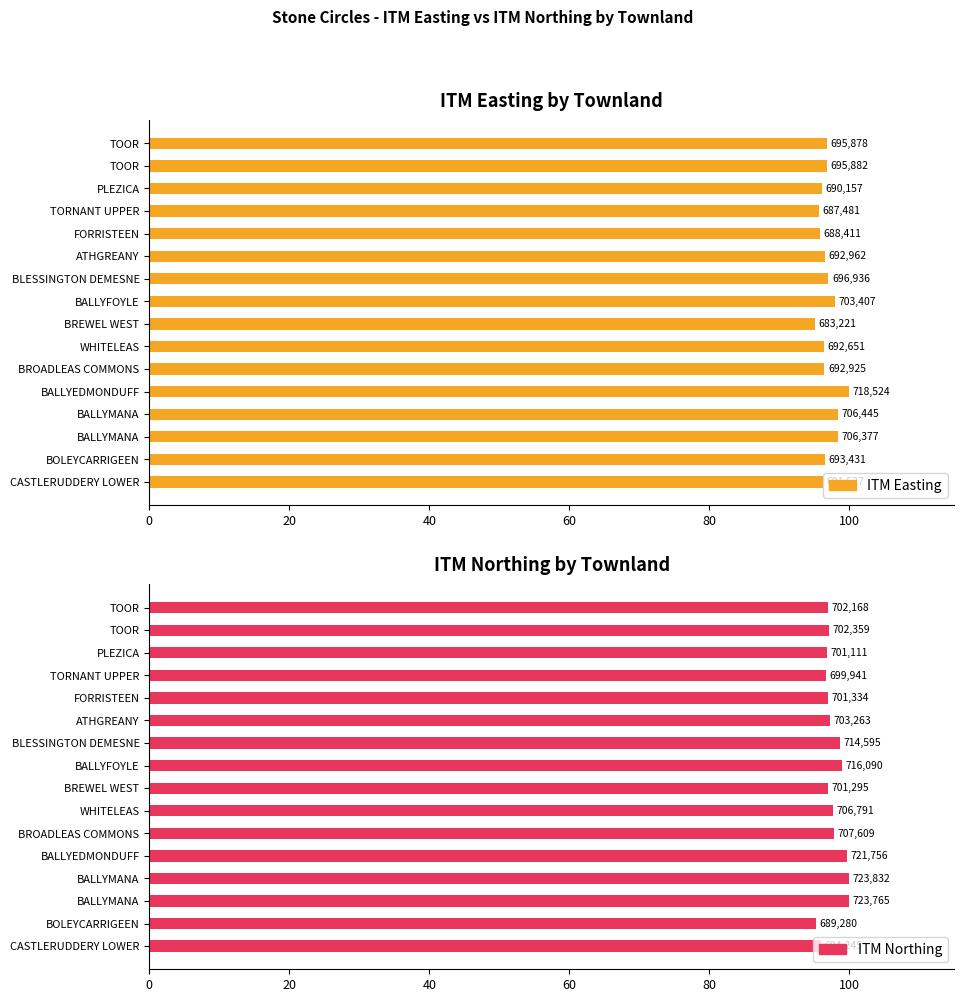

What is the average value of the ITM Easting series?

96.9